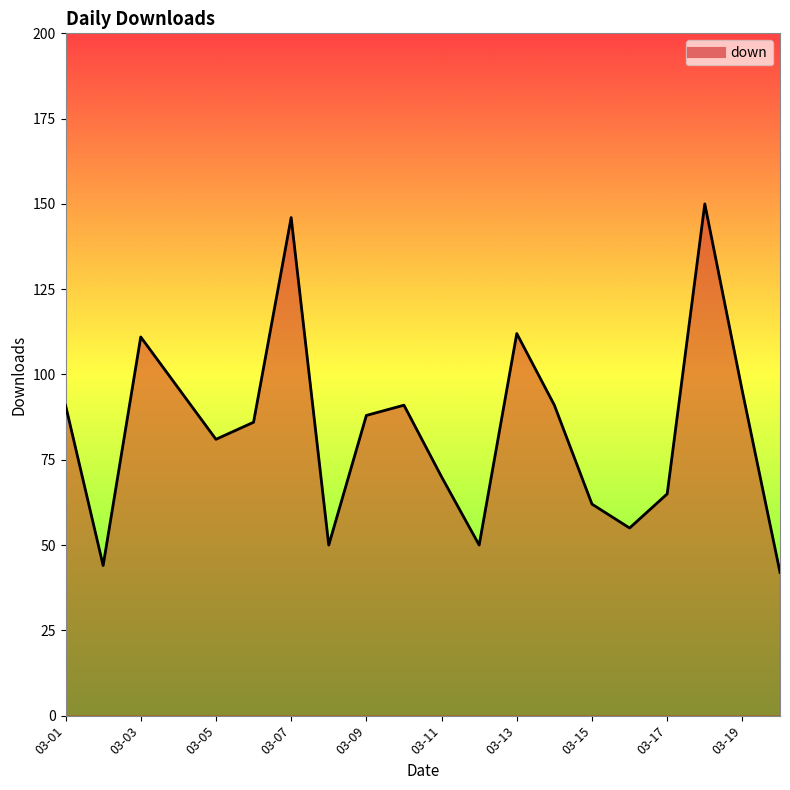

How many lines are shown in the chart?

1